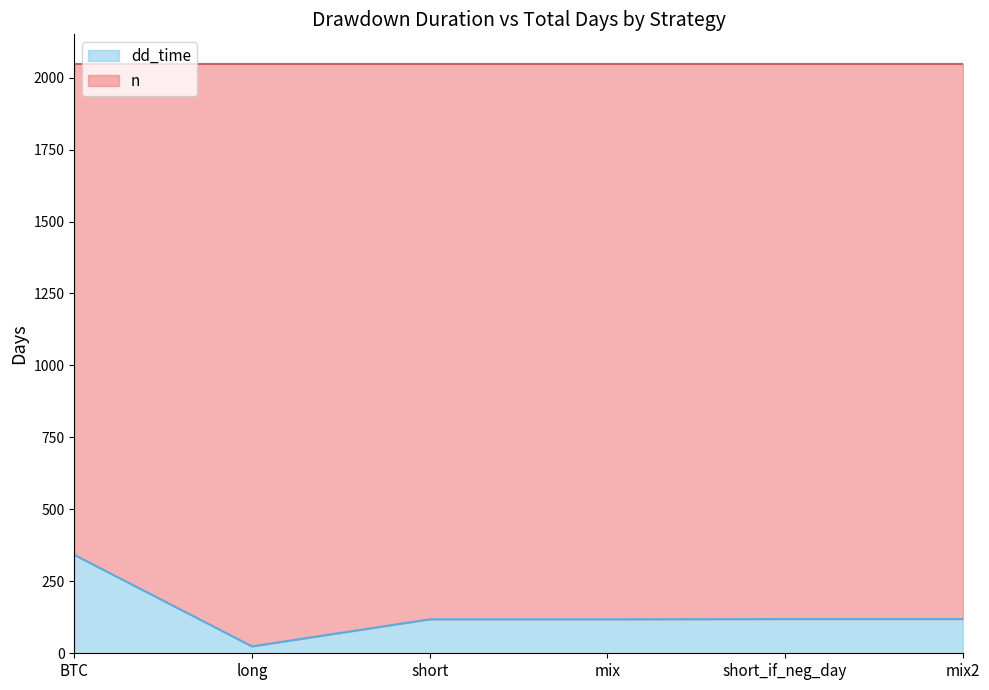

What is the highest value of the dd_time series?

342